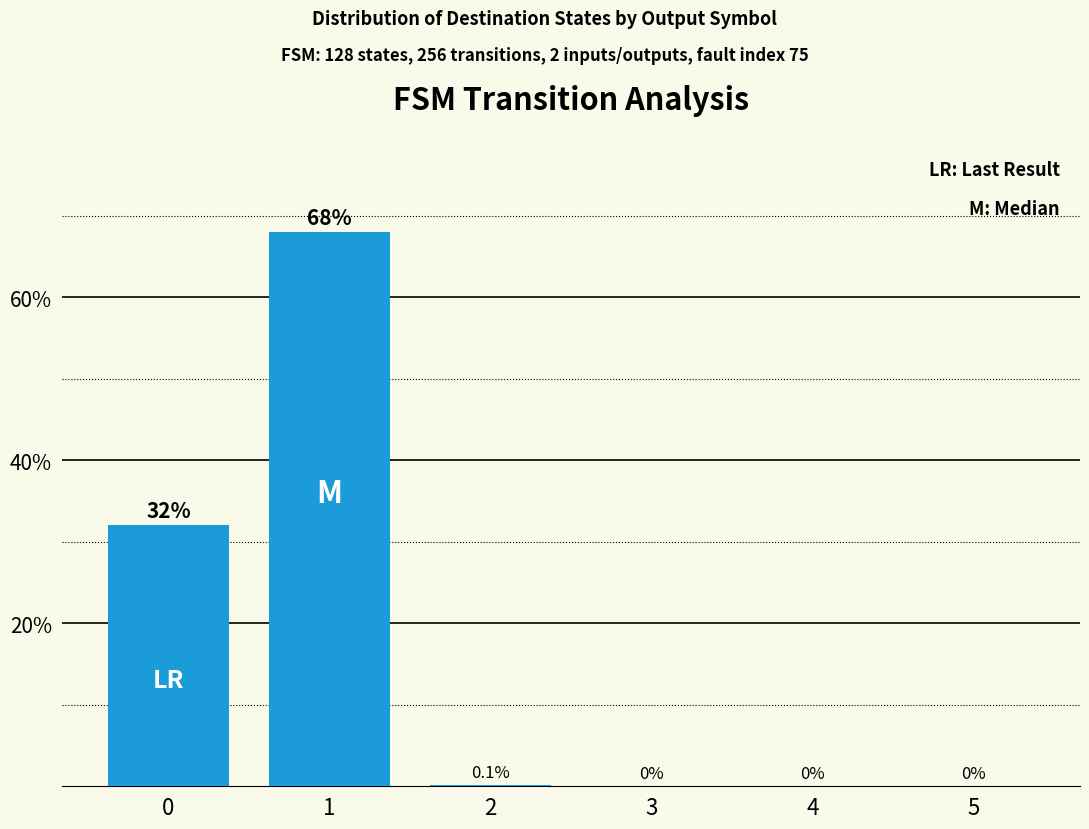

How many distinct data groups are displayed?

1